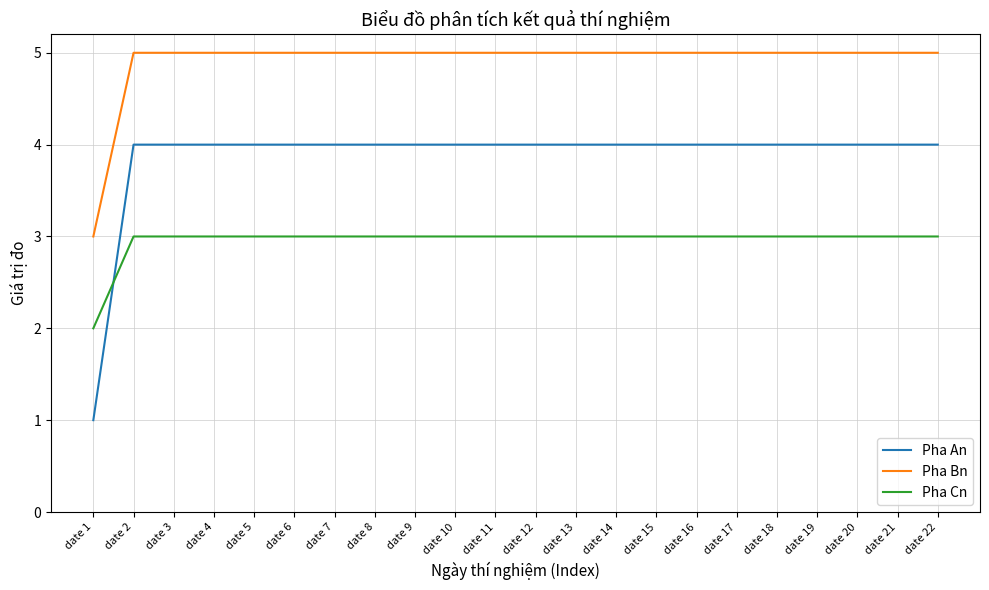

How many Pha Cn values are between 3 and 4?

21